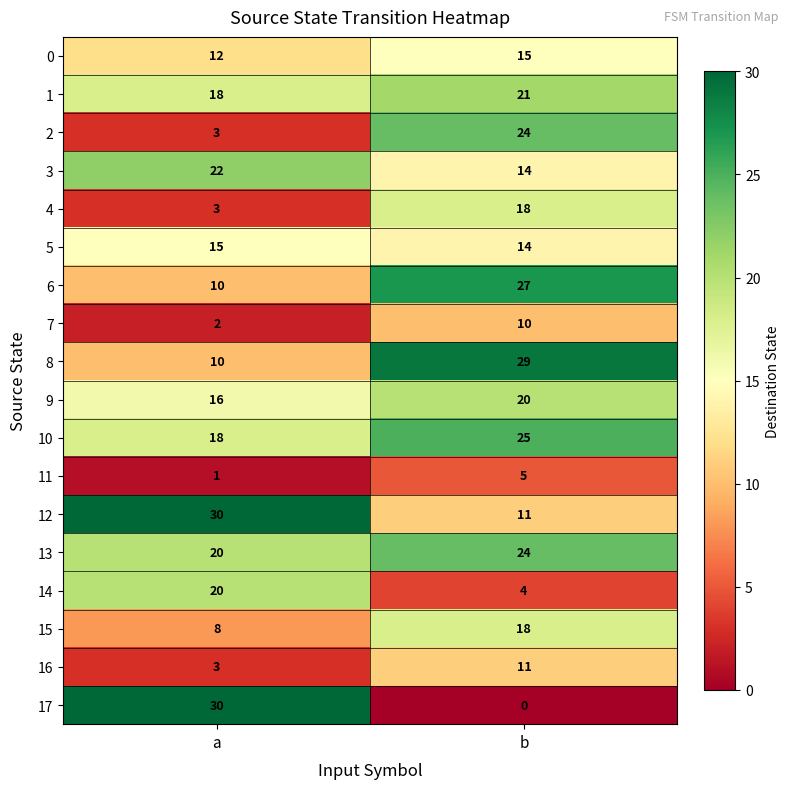

How many categories are shown in the chart?

2